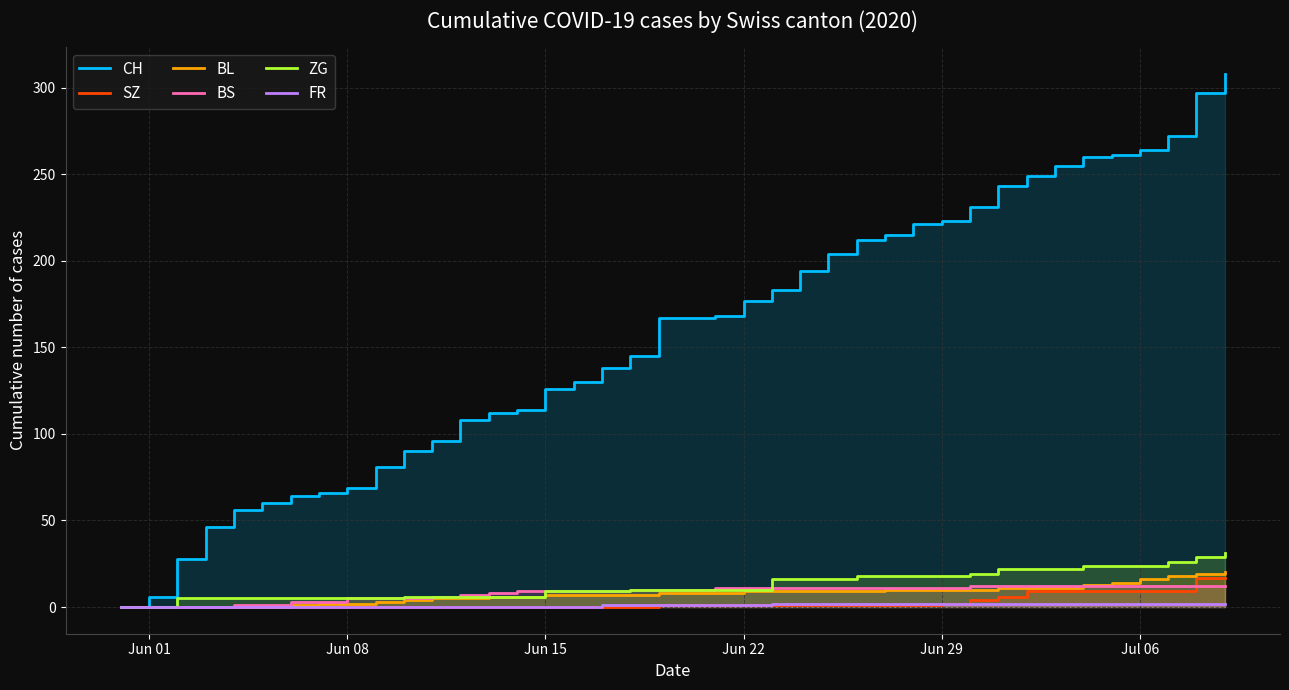

How many data points does each series have?

40